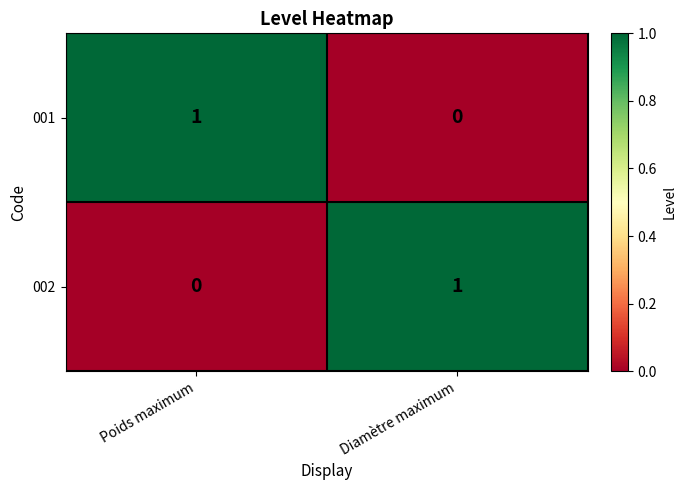

The 001 series shows 0 at Diamètre maximum. True or false?

True